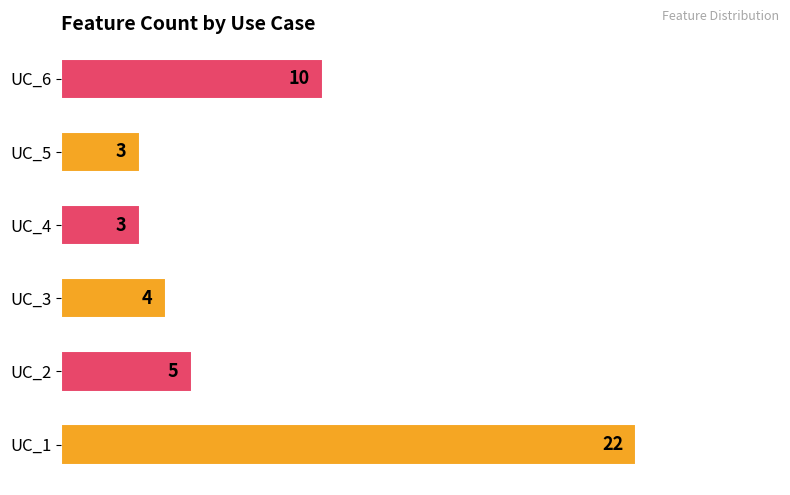

Reading top to bottom, extract all data points from this chart.

10	3	3	4	5	22